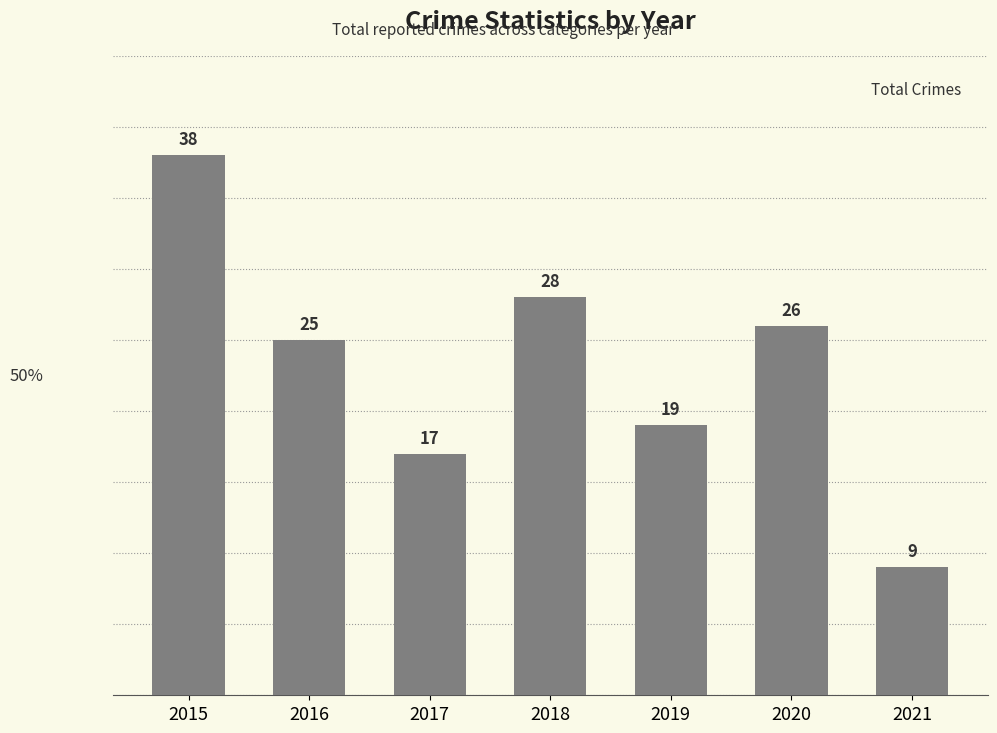

Rank the categories by value from lowest to highest.

2021, 2017, 2019, 2016, 2020, 2018, 2015